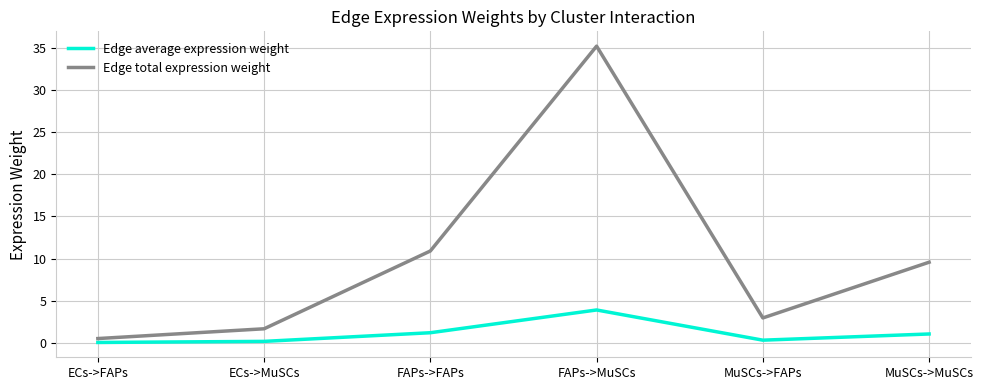

At which label is Edge total expression weight closest to 17?

FAPs->FAPs